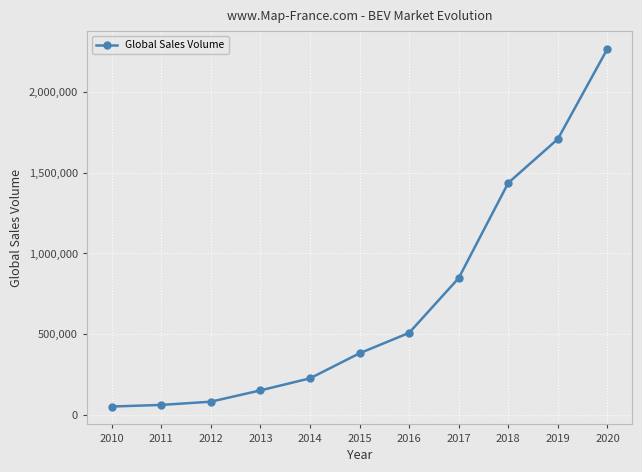

How many series are shown in this chart?

1